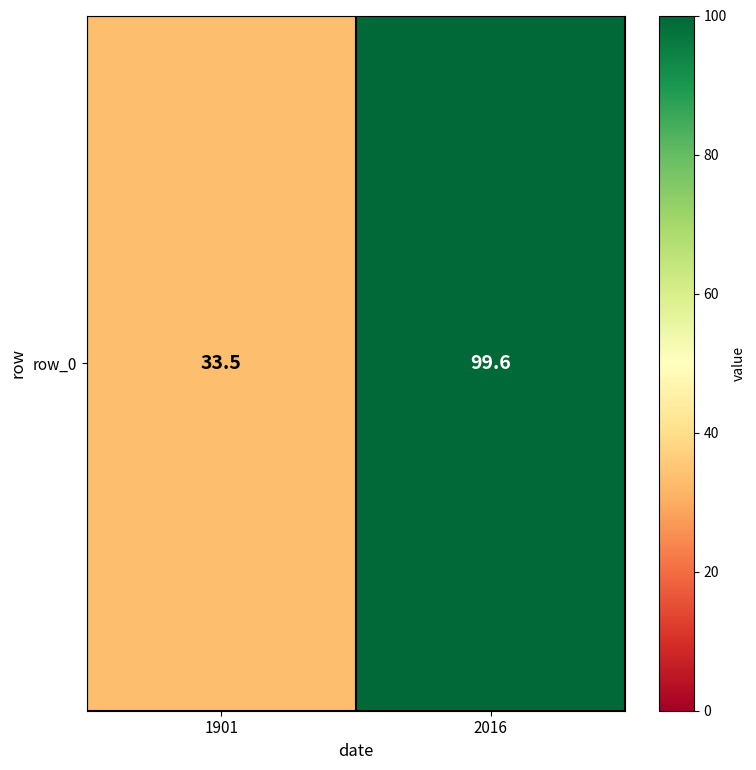

Which label corresponds to the largest value in the chart?

2016